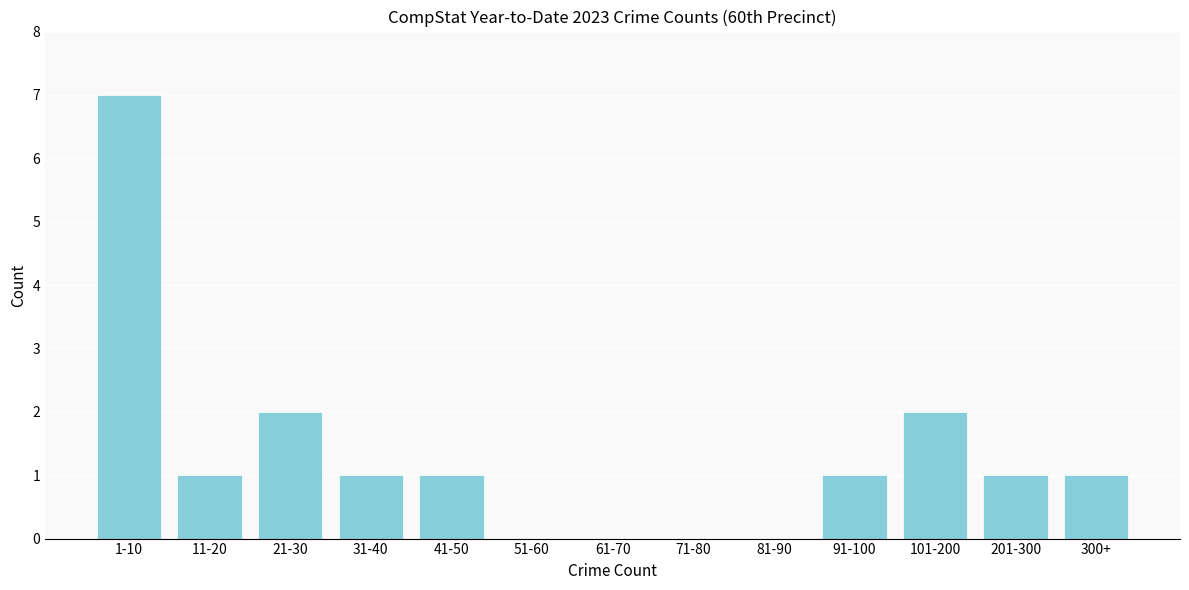

Reading right to left, what are all the values shown in this chart?

300+=1	201-300=1	101-200=2	91-100=1	81-90=0	71-80=0	61-70=0	51-60=0	41-50=1	31-40=1	21-30=2	11-20=1	1-10=7